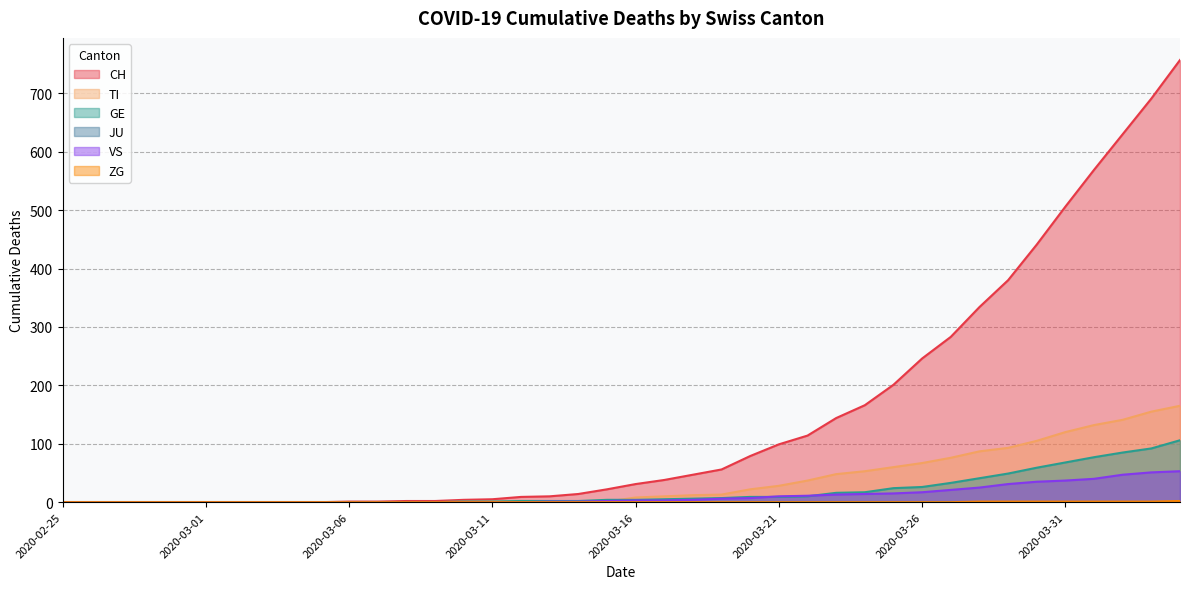

Which series has the largest total across all categories?

CH